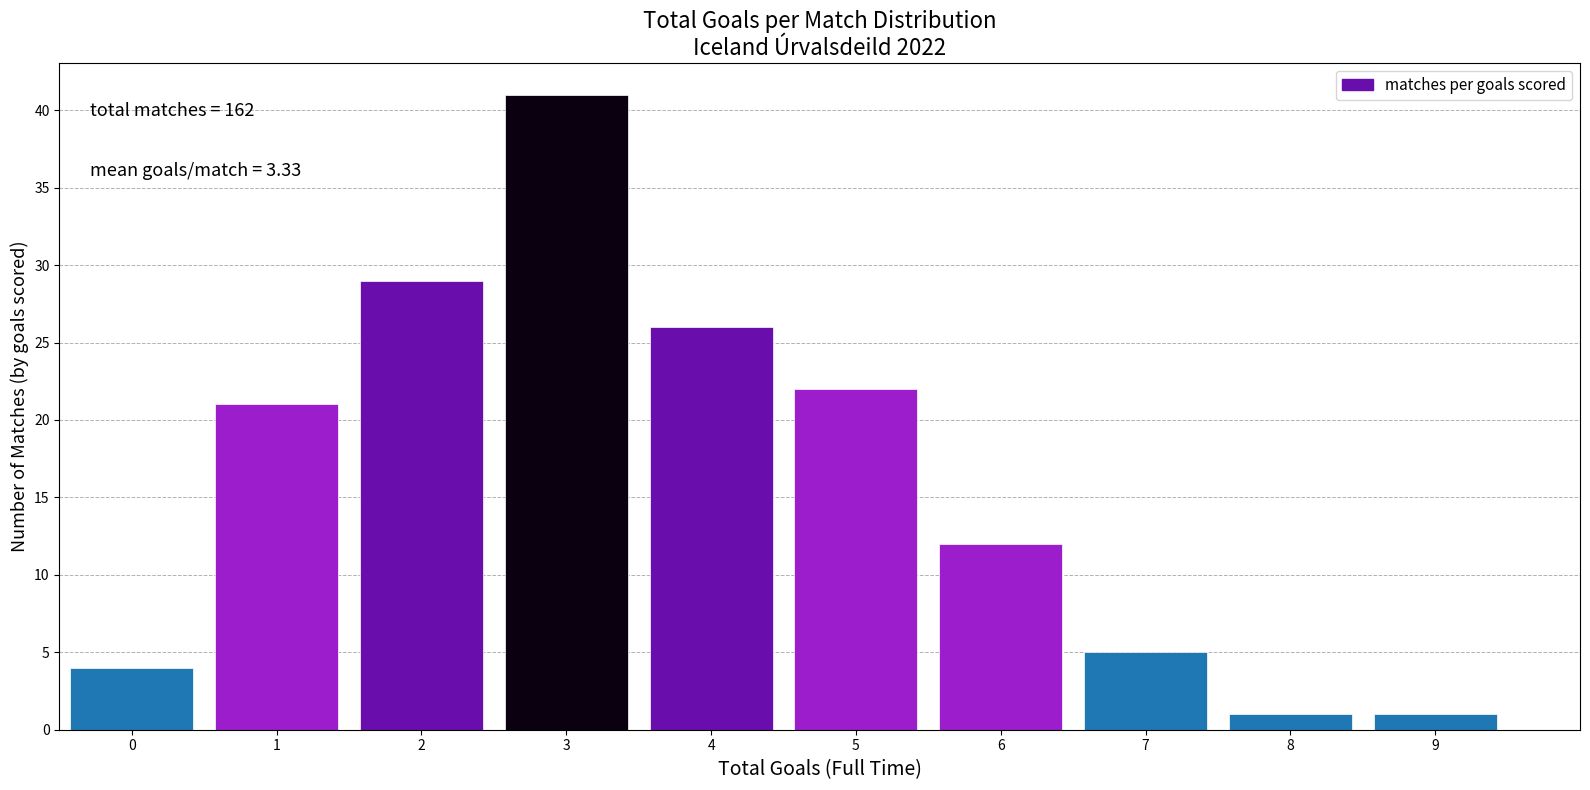

Which range on the x-axis has the tallest bar?

2.5 to 3.5